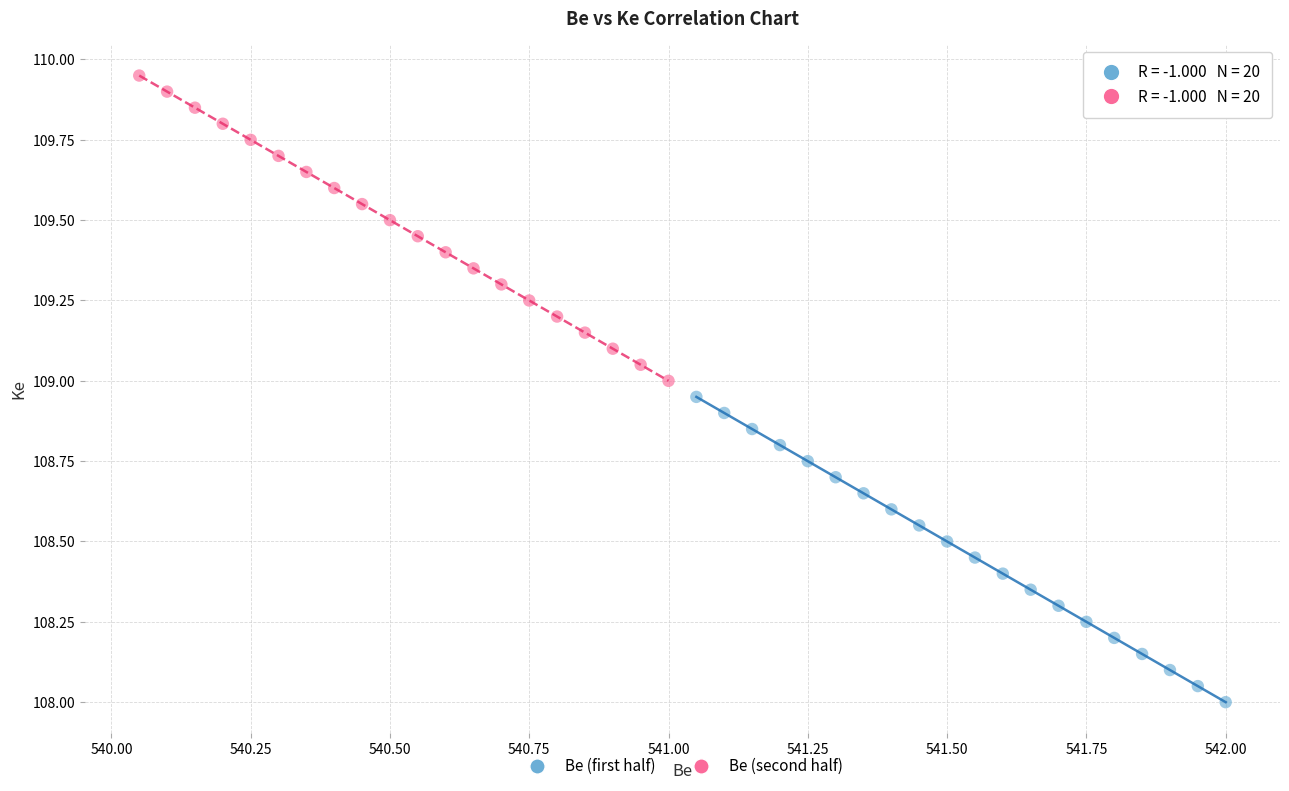

What are all the series names shown in the legend?

Be (first half), Be (second half)